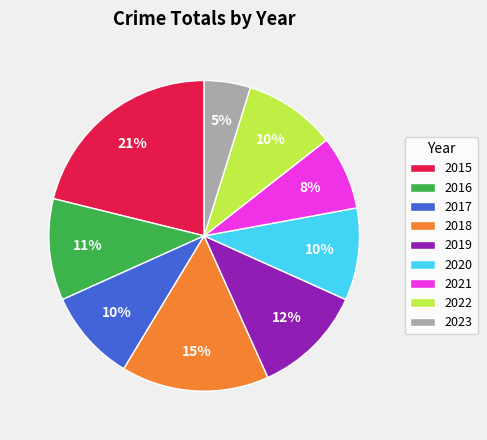

What is the largest slice in the pie chart?

2015